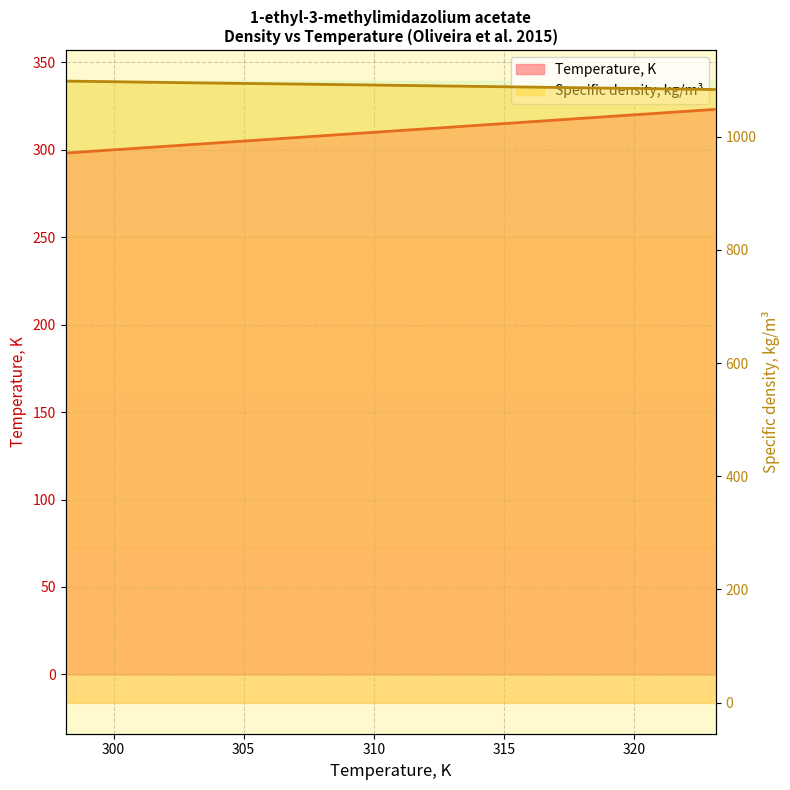

Which series has the widest spread of values?

Temperature, K